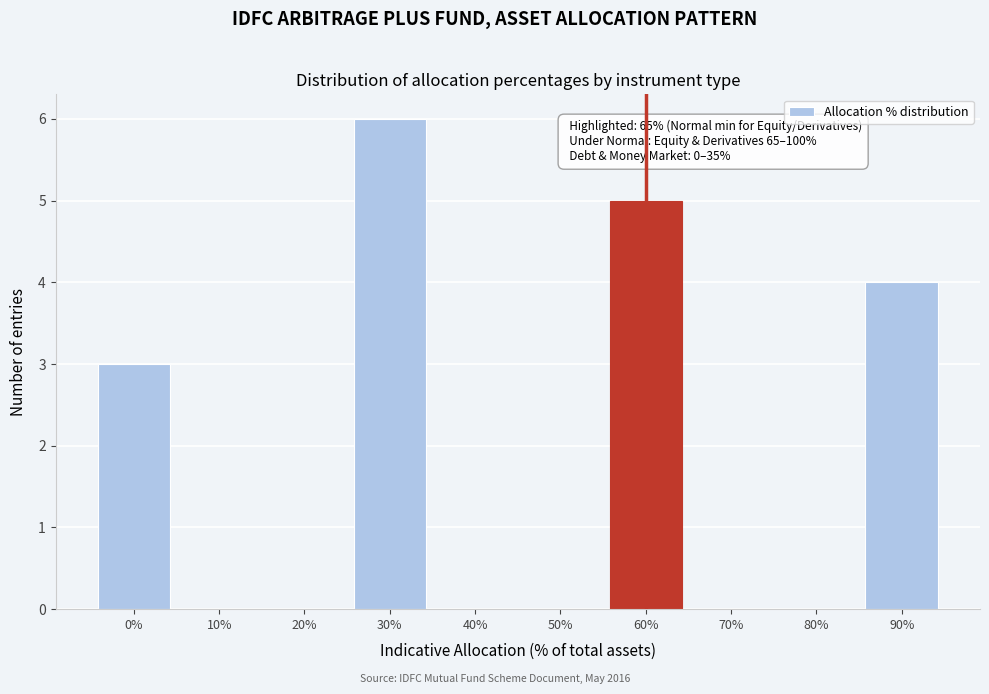

Reading right to left, transcribe all the data shown in this chart.

90%=4	80%=0	70%=0	60%=5	50%=0	40%=0	30%=6	20%=0	10%=0	0%=3